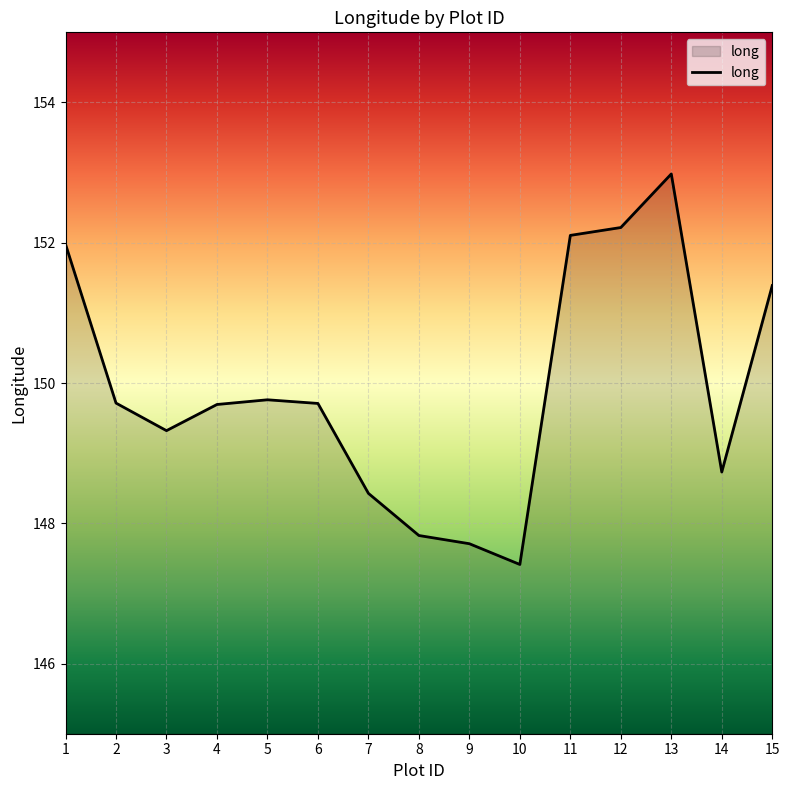

Does the chart display data point markers on the line(s)?

No